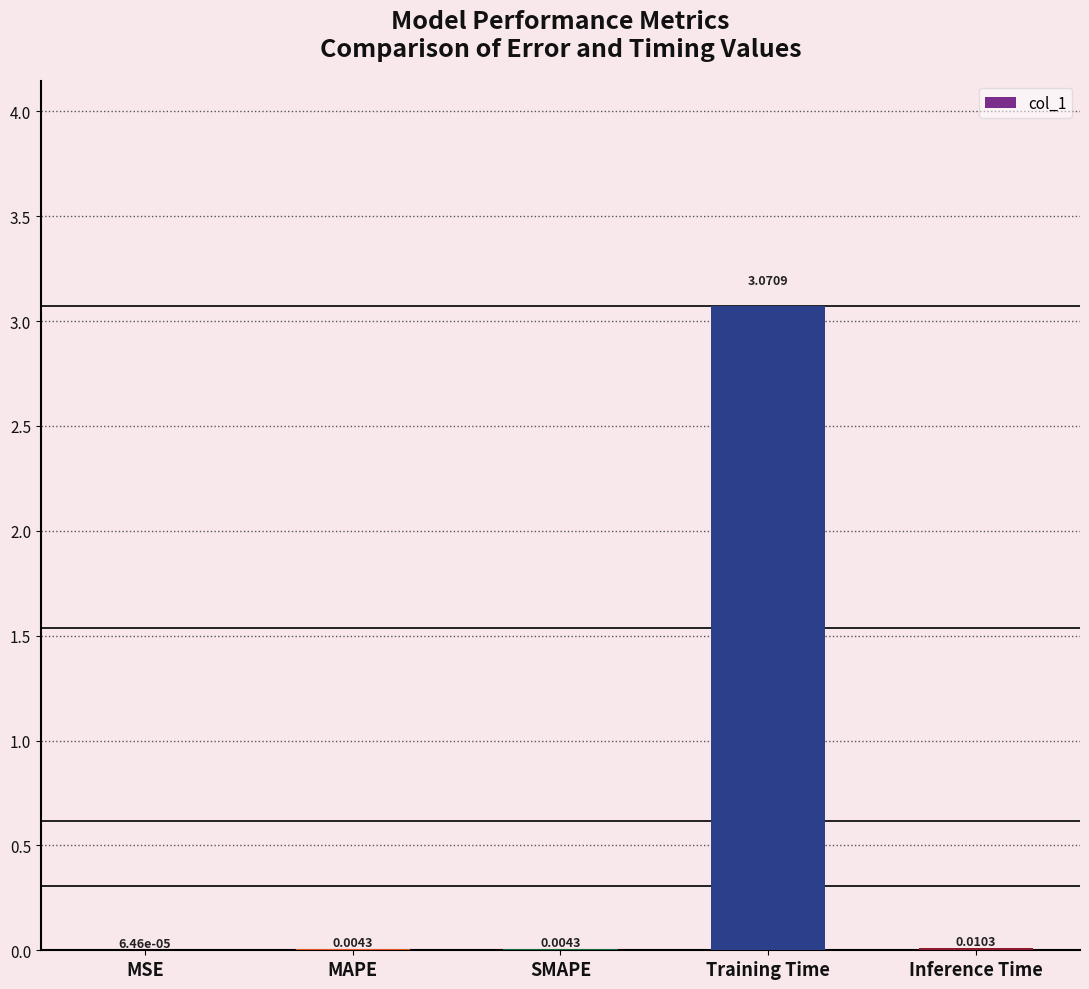

Between Training Time and Inference Time, which is larger?

Training Time